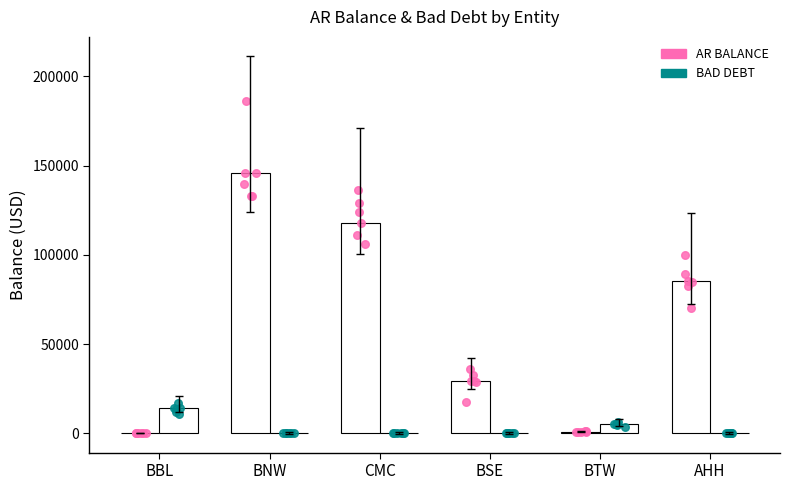

Which series reaches the minimum Y coordinate?

AR BALANCE